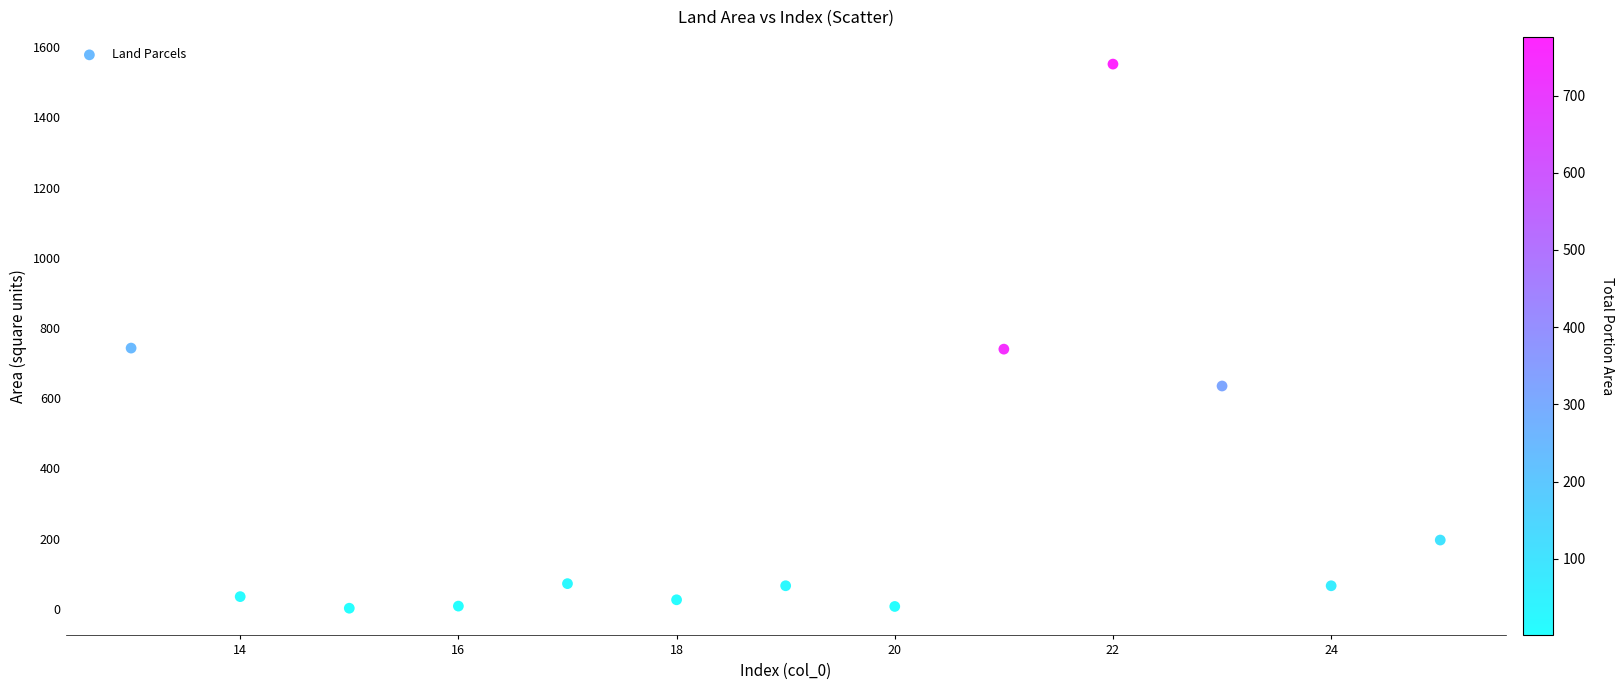

What is the range of Y values (max minus min)?

1550.0